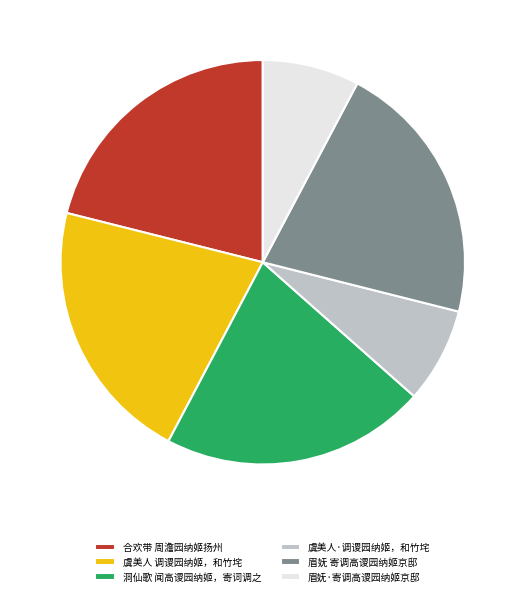

Is the sum of 眉妩 寄调高谡园纳姬京邸 and 虞美人·调谡园纳姬，和竹垞 greater than half?

No